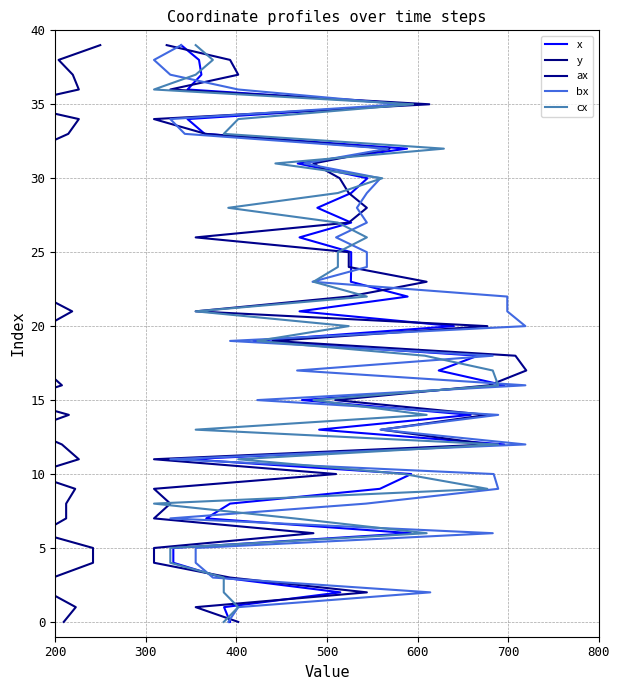

How many values in the ax series exceed 20?

19